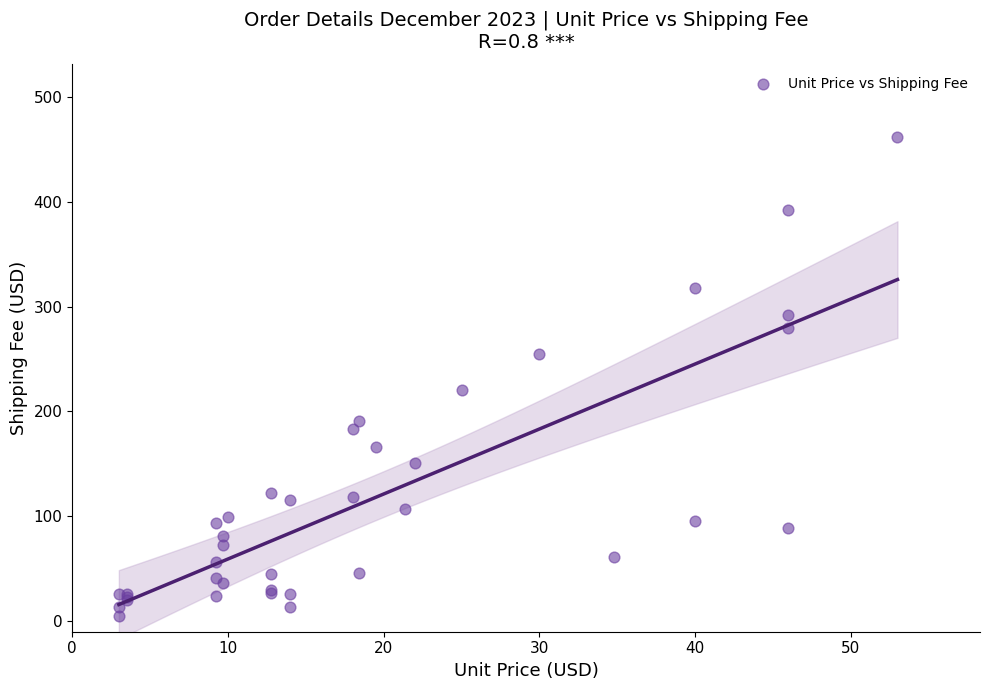

What Y value in the scatter plot is closest to 233?

220.5